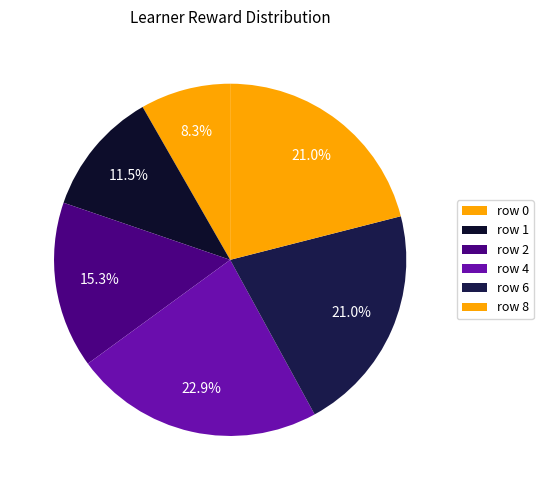

How many slices are in this pie chart?

6